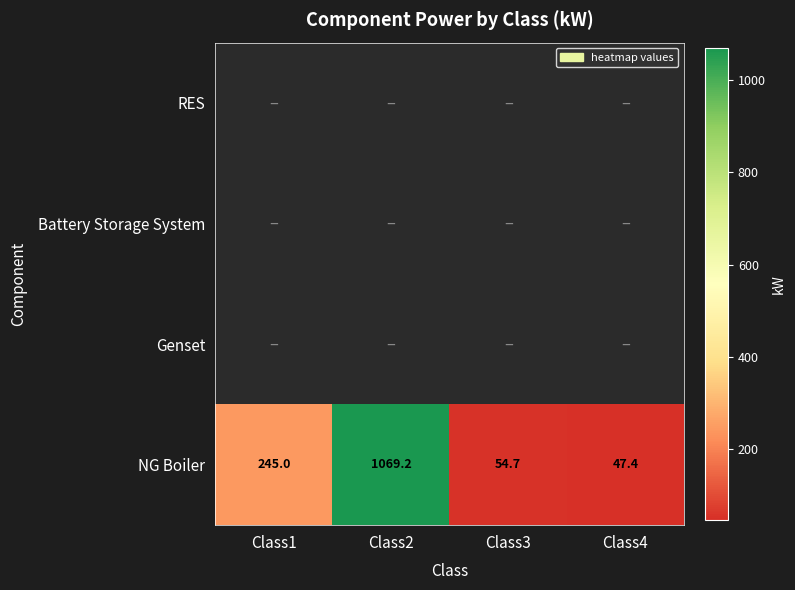

Rank the series by their maximum value, from lowest to highest.

RES, Battery Storage System, Genset, NG Boiler